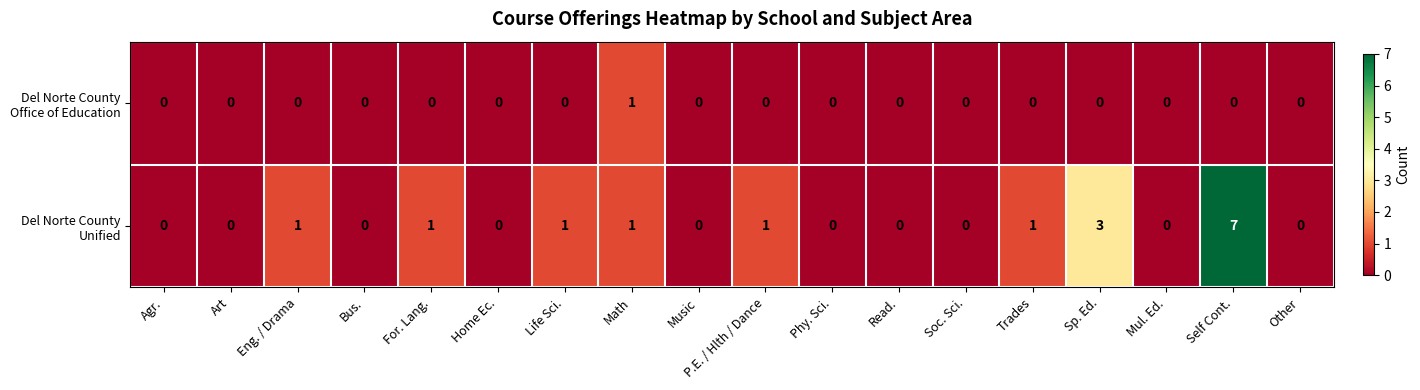

What is the maximum value shown in the chart?

7